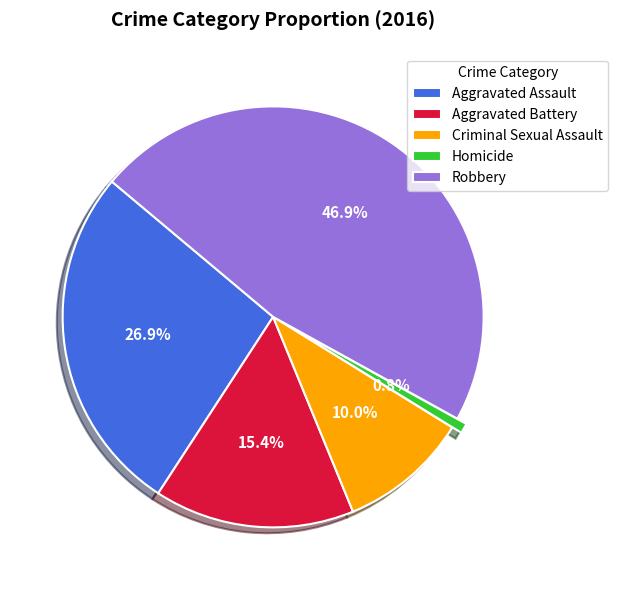

How many slices are in this pie chart?

5